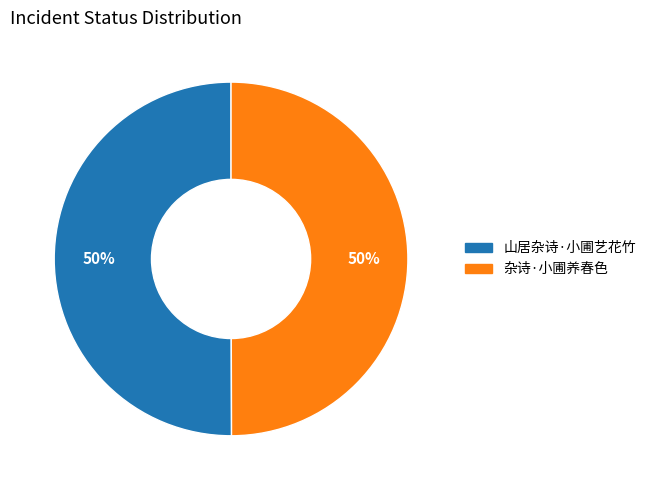

Is the sum of 山居杂诗·小圃艺花竹 and 杂诗·小圃养春色 greater than half?

Yes